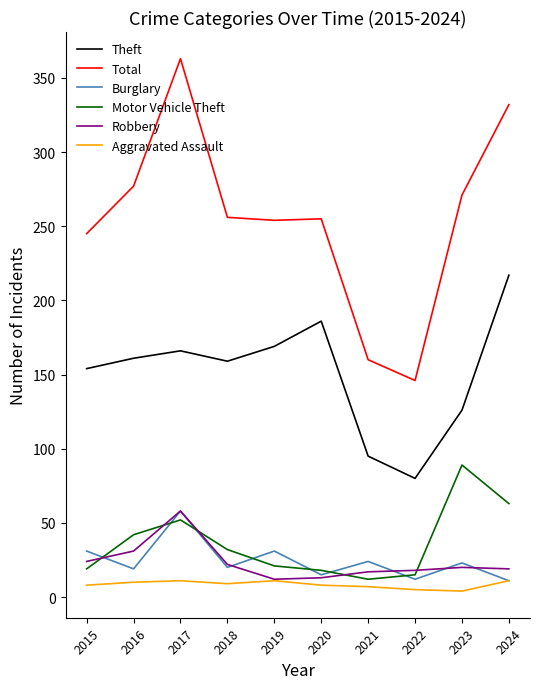

At how many categories does at least one series exceed 134?

10